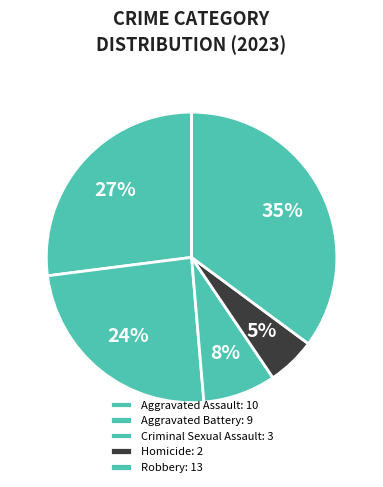

Is it true that Criminal Sexual Assault is 3% of the pie?

False